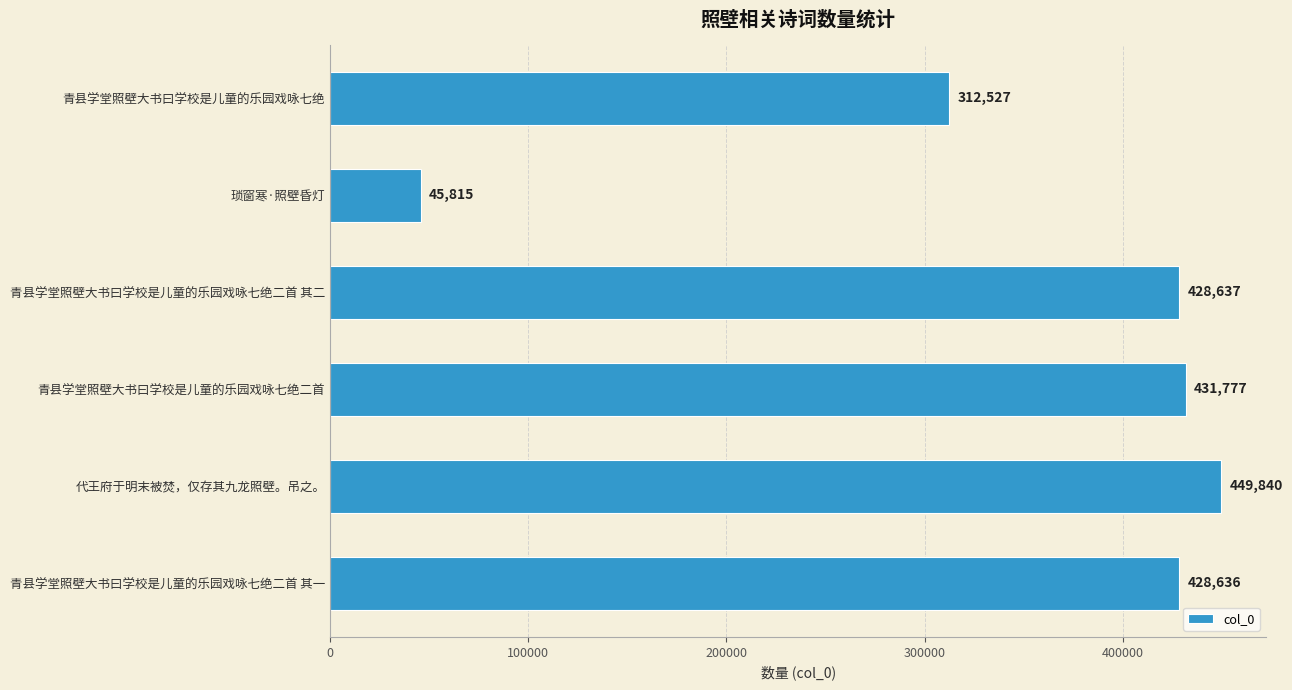

What is the average value?

349539